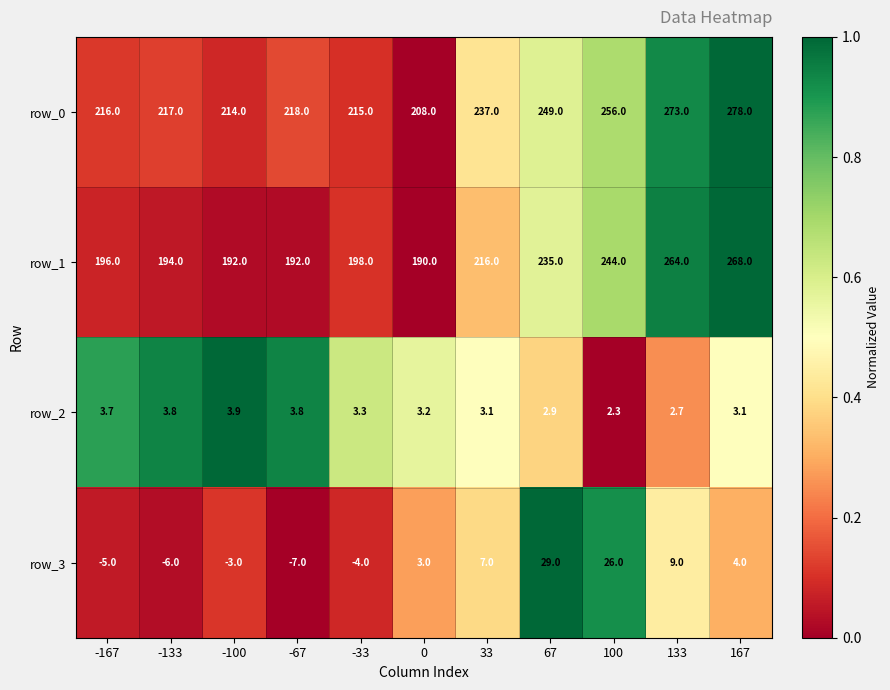

The row_2 series shows 0.2 at -167. True or false?

False